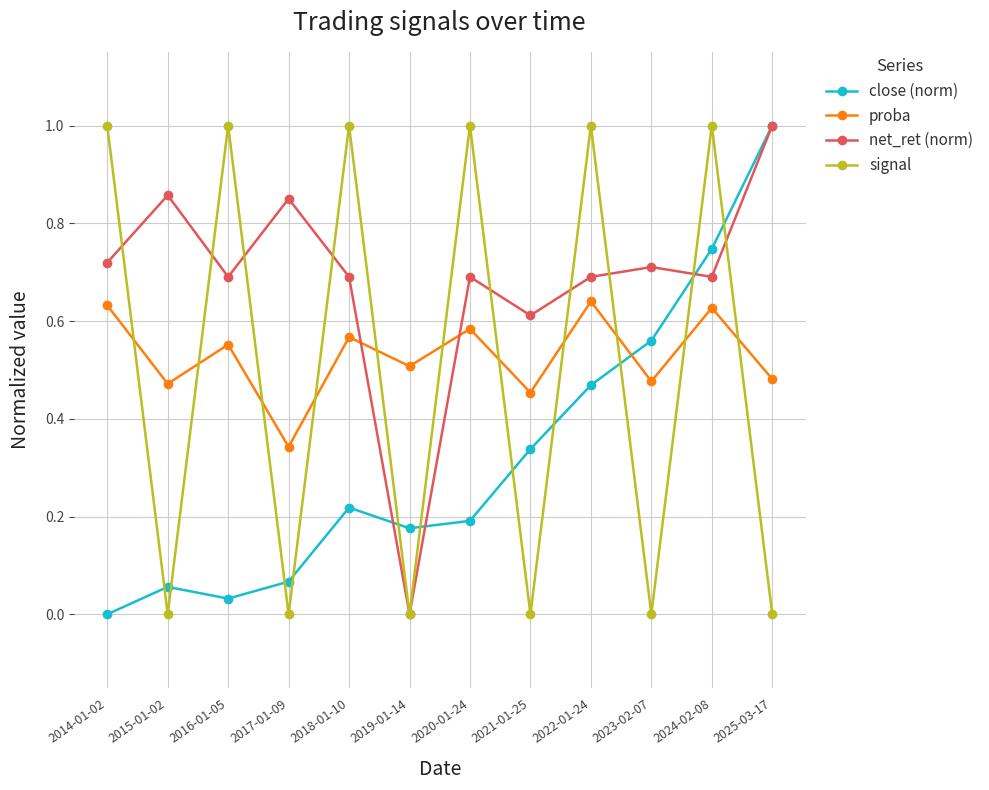

Count the number of categories in the chart.

12